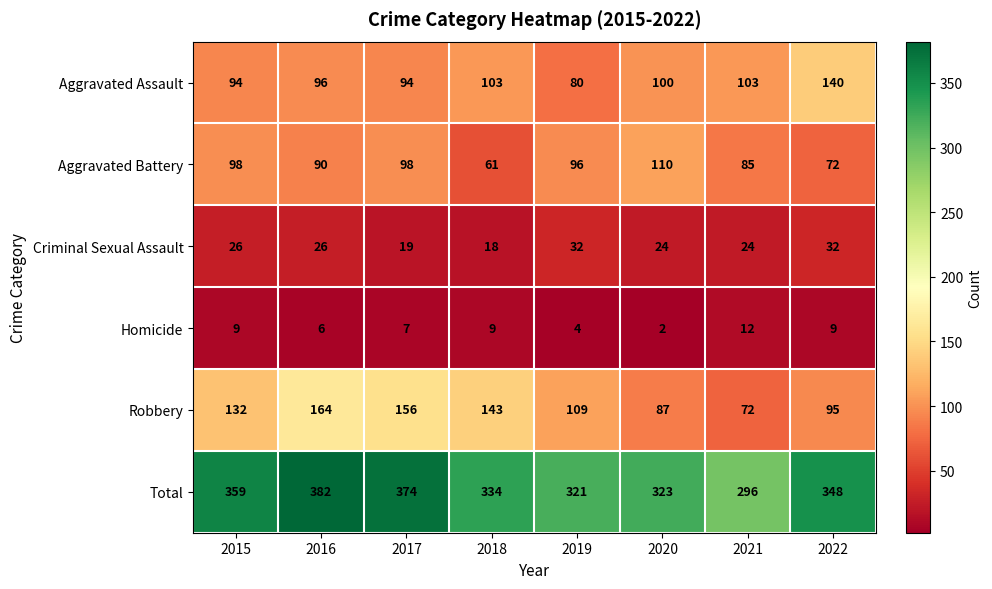

How many categories are shown in the chart?

8